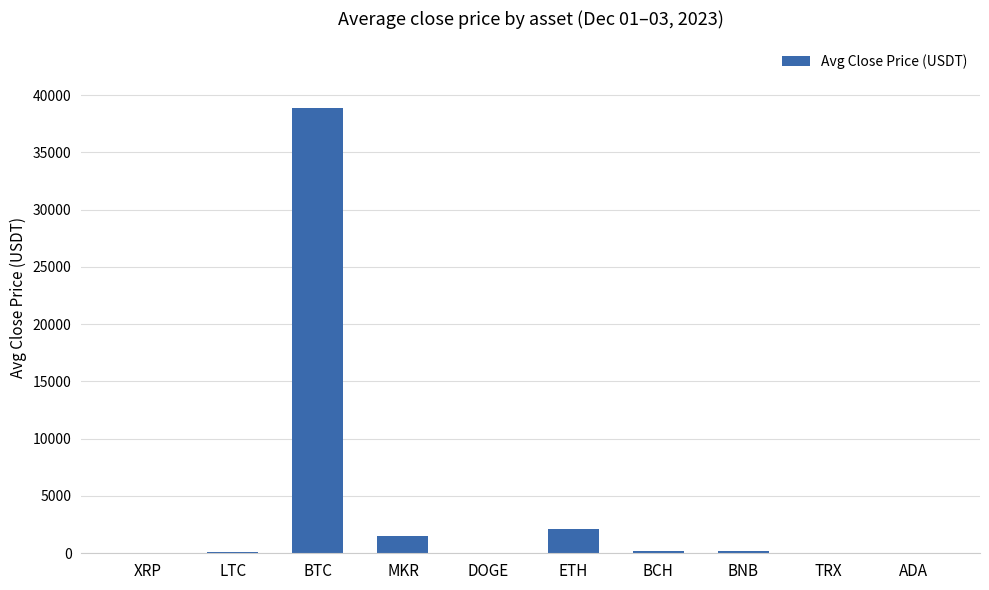

What is the average value?

4302.0